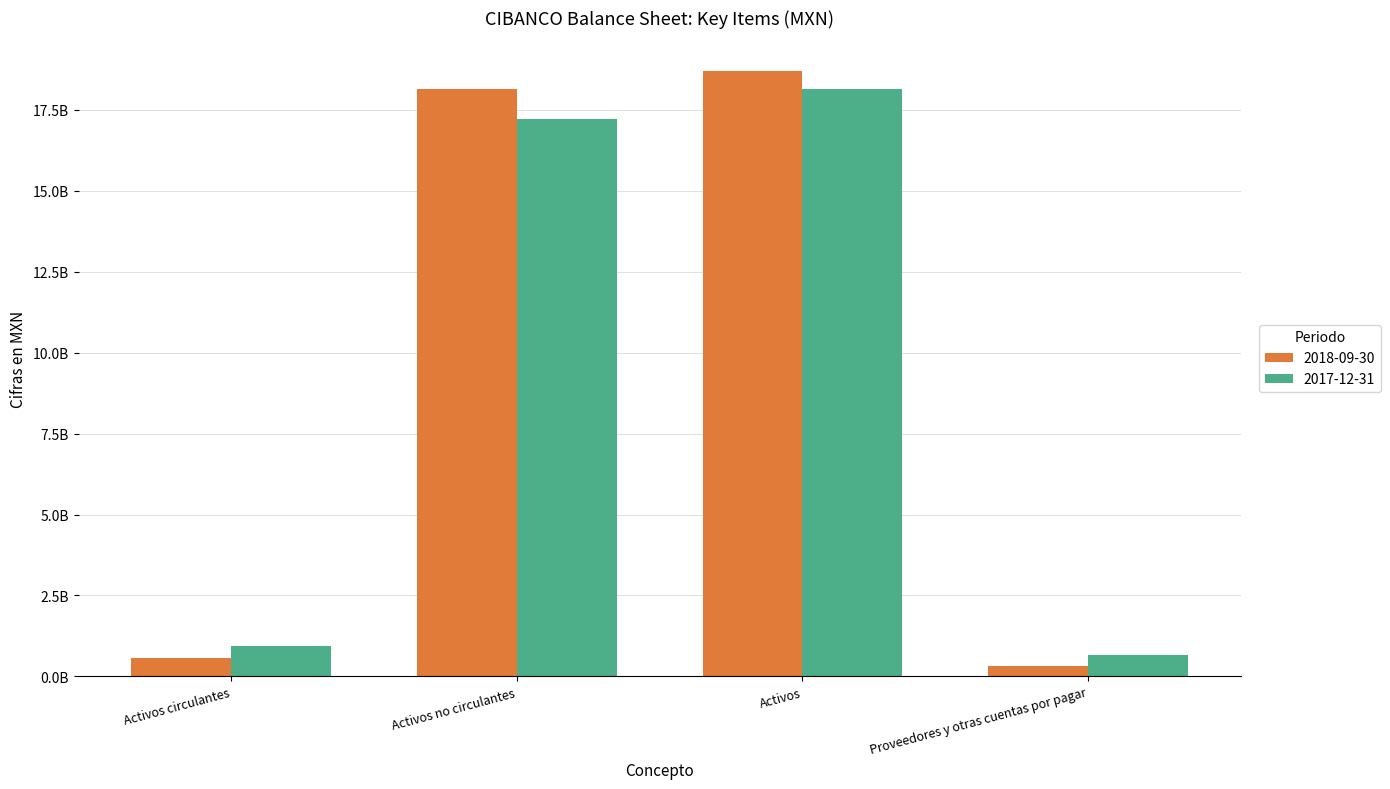

What are all the series names shown in the legend?

2018-09-30, 2017-12-31